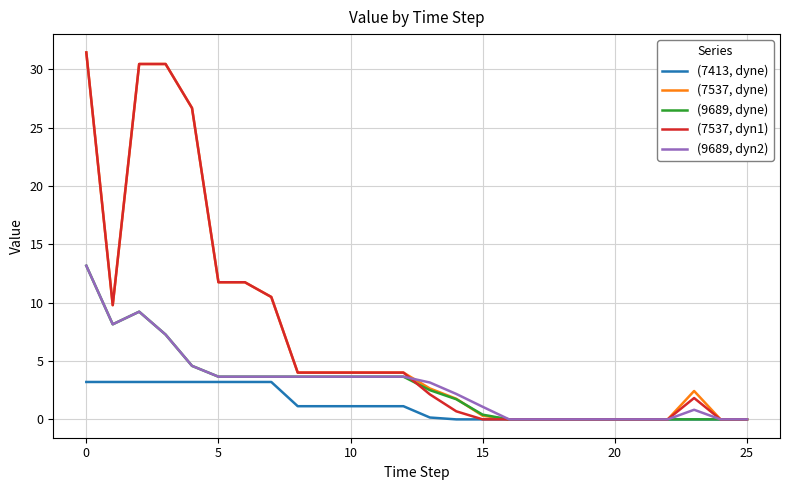

What is the highest value of the (7537, dyne) series?

31.5